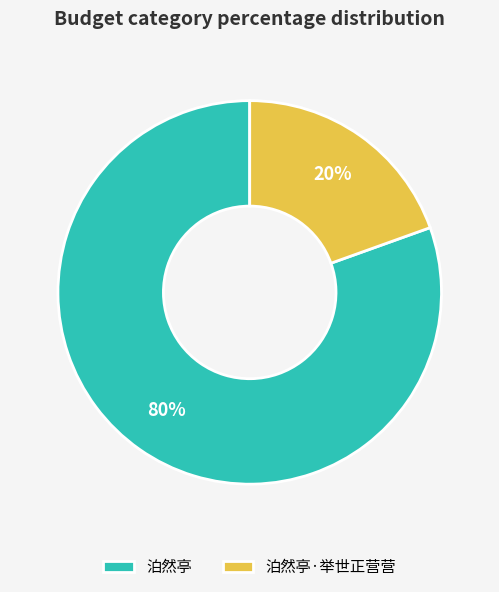

Is it true that 泊然亭 is 74% of the pie?

False